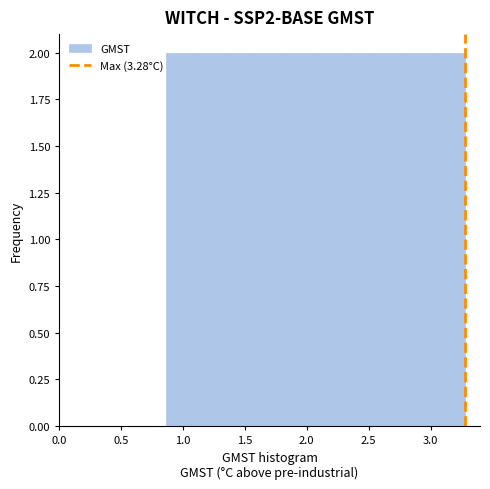

Reading left to right, list every bar in this chart as the range it spans on the x-axis followed by its height. Neither the bar edges nor the heights are printed on the chart, so give them approximately, as read against the axes.

0.85 to 1.10: 2
1.10 to 1.35: 2
1.35 to 1.60: 2
1.60 to 1.85: 2
1.85 to 2.05: 2
2.05 to 2.30: 2
2.30 to 2.55: 2
2.55 to 2.80: 2
2.80 to 3.05: 2
3.05 to 3.30: 2